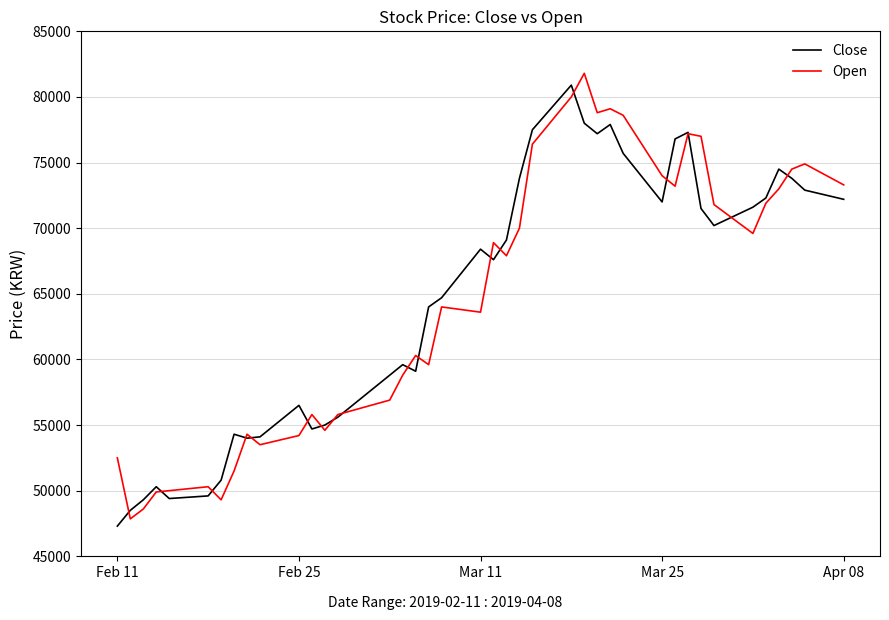

At how many categories does at least one series exceed 48031?

40